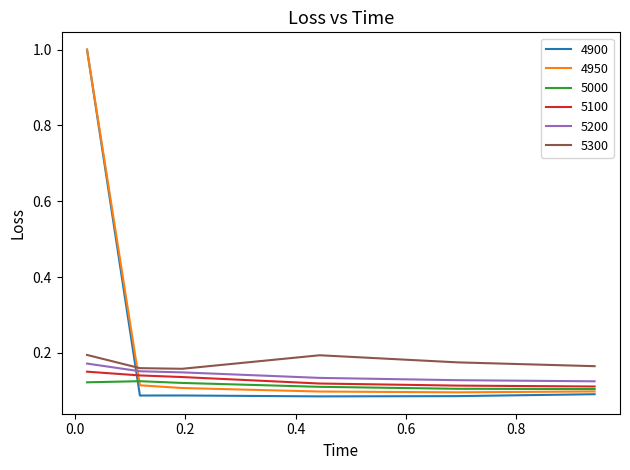

What is the maximum value shown in the chart?

1.0